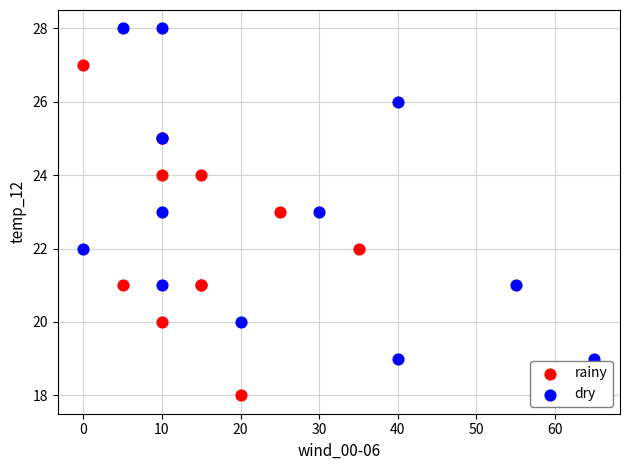

Which series reaches the minimum Y coordinate?

rainy